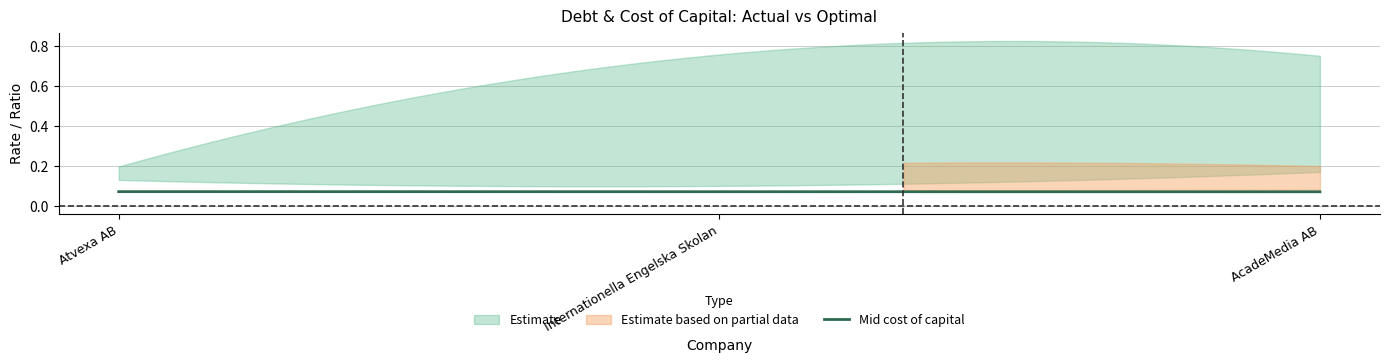

Count the optimal_cost_equity values in the range 0 to 1.

3